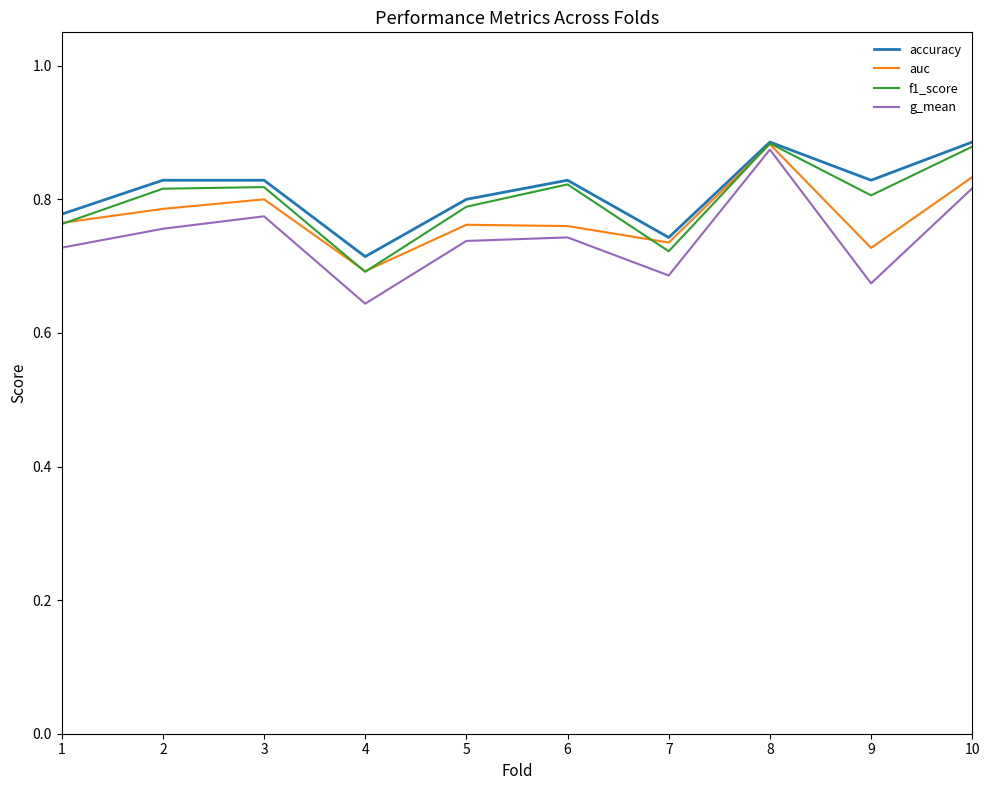

In f1_score, how many points are higher than both neighbors (excluding endpoints)?

3